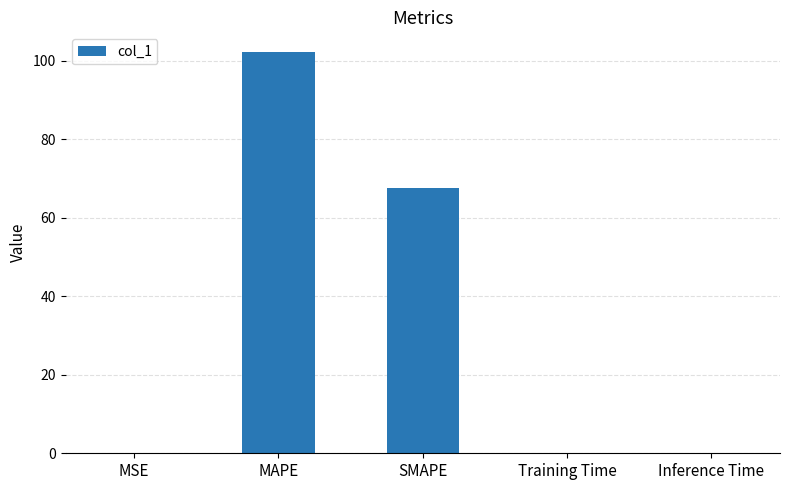

True or false: the data shows 21.2 at SMAPE.

False